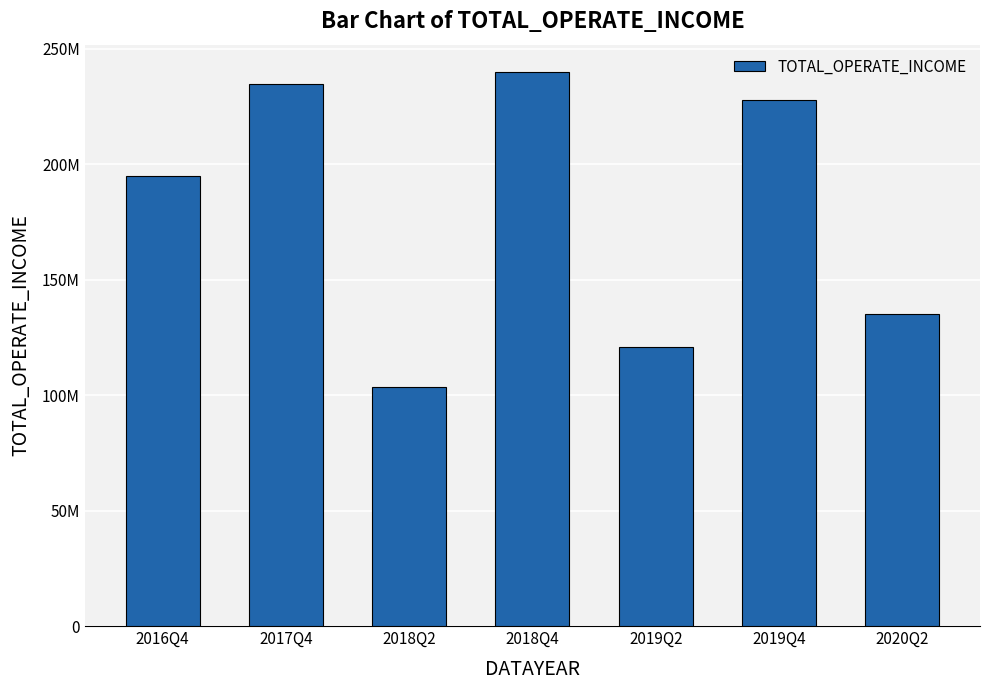

Rank the categories by value from lowest to highest.

2018Q2, 2019Q2, 2020Q2, 2016Q4, 2019Q4, 2017Q4, 2018Q4